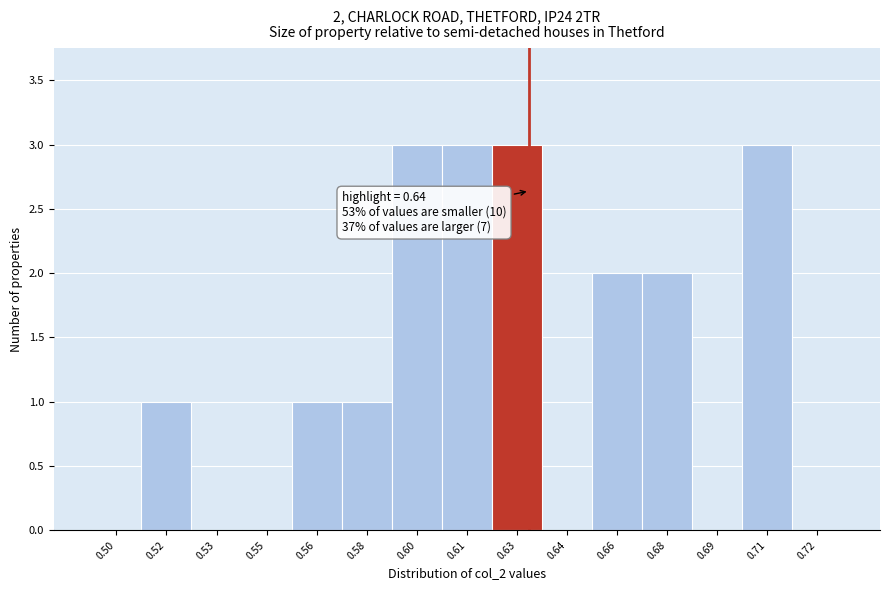

Reading right to left, list all the values displayed in this chart.

0.72=0	0.71=3	0.69=0	0.68=2	0.66=2	0.64=0	0.63=3	0.61=3	0.60=3	0.58=1	0.56=1	0.55=0	0.53=0	0.52=1	0.50=0